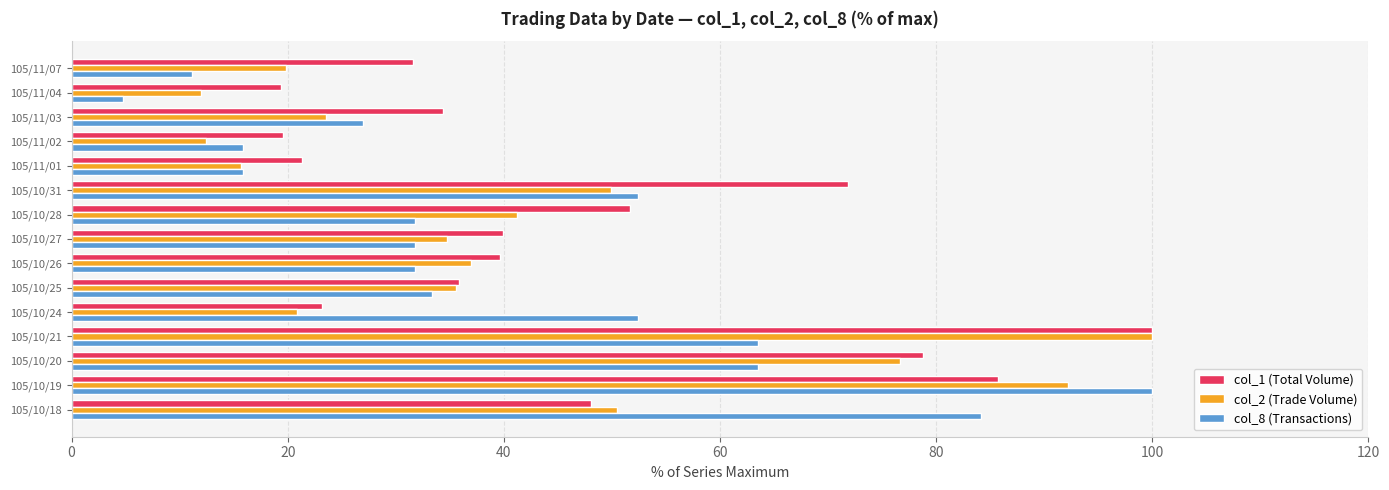

Is it true that col_1 (Total Volume) equals 52.4 at 105/10/25?

False